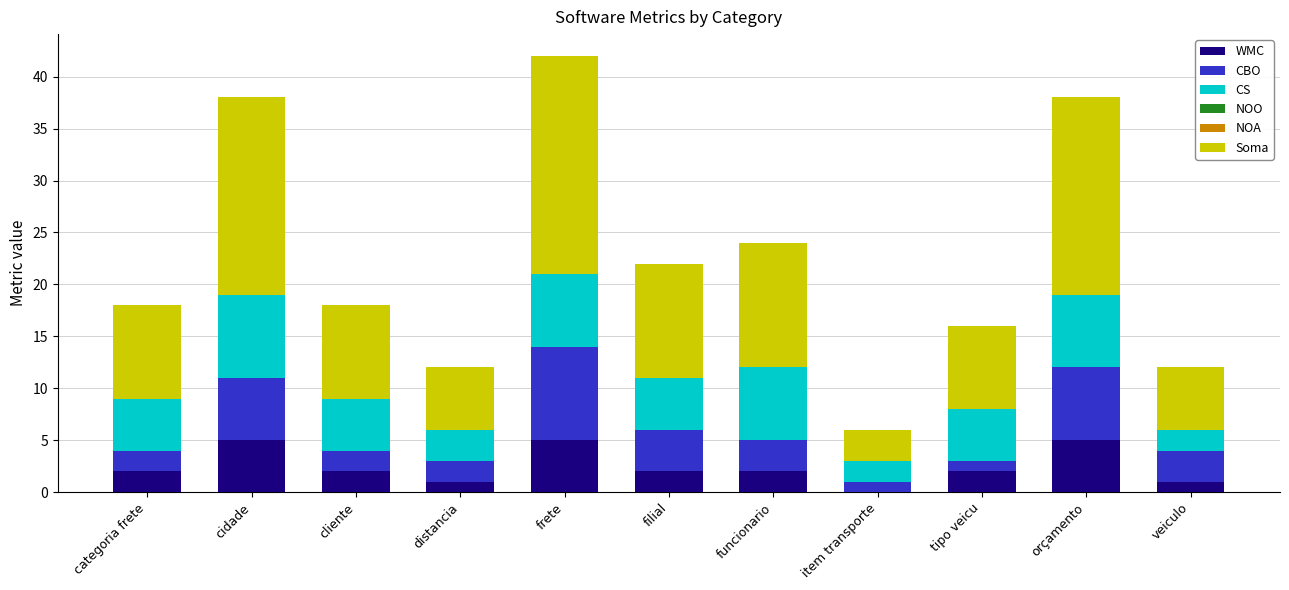

What is the approximate value of WMC at frete?

5